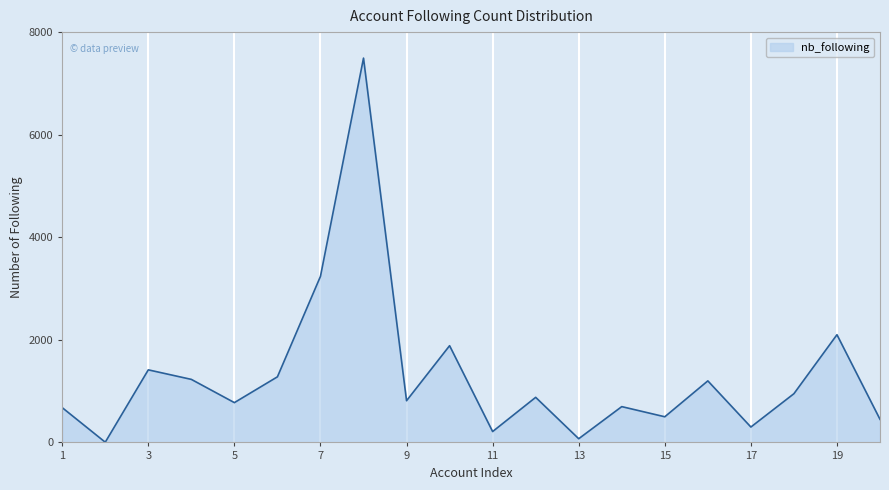

Does the chart have visible grid lines?

Yes